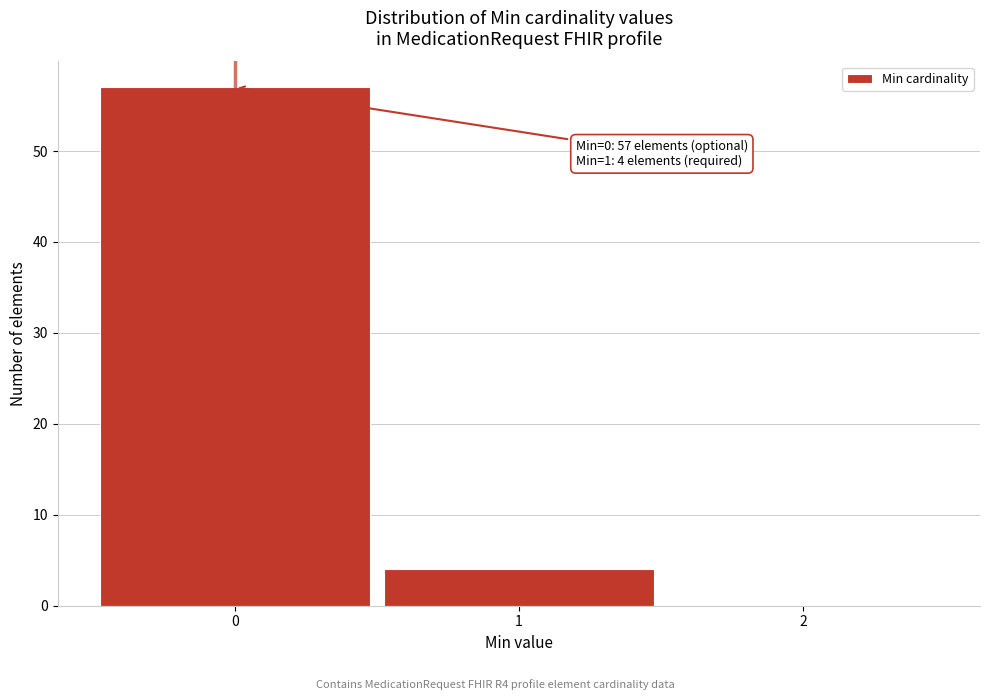

Which range on the x-axis has the tallest bar?

-0.5 to 0.5